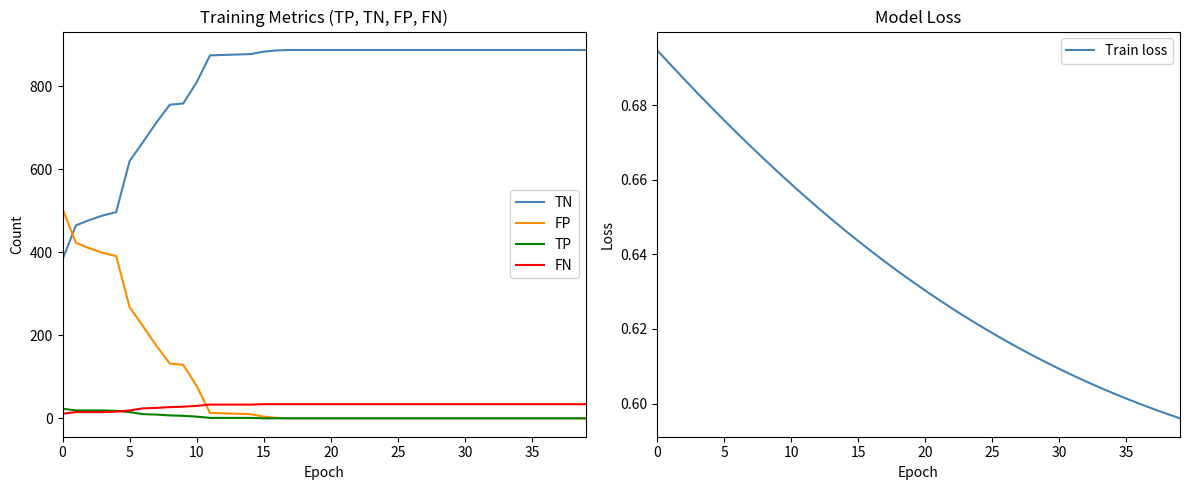

Rank the series by their maximum value, from highest to lowest.

TN, FP, FN, TP, Train loss